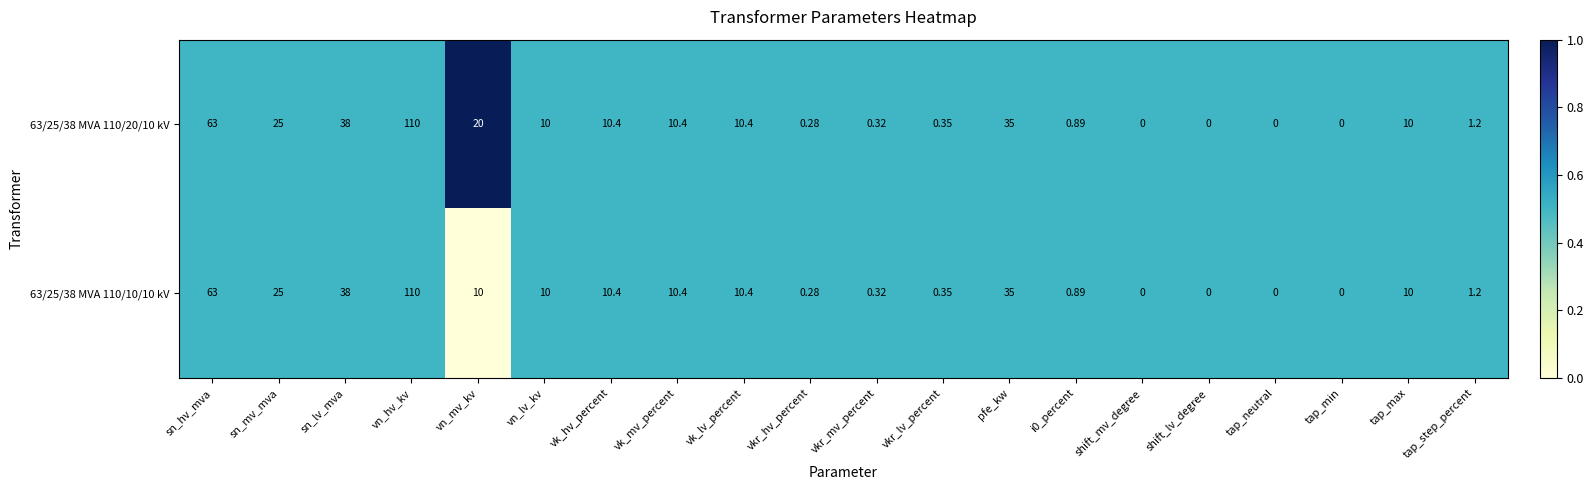

Is the value of 63/25/38 MVA 110/10/10 kV at vkr_mv_percent greater than the value of 63/25/38 MVA 110/20/10 kV at vkr_lv_percent?

No